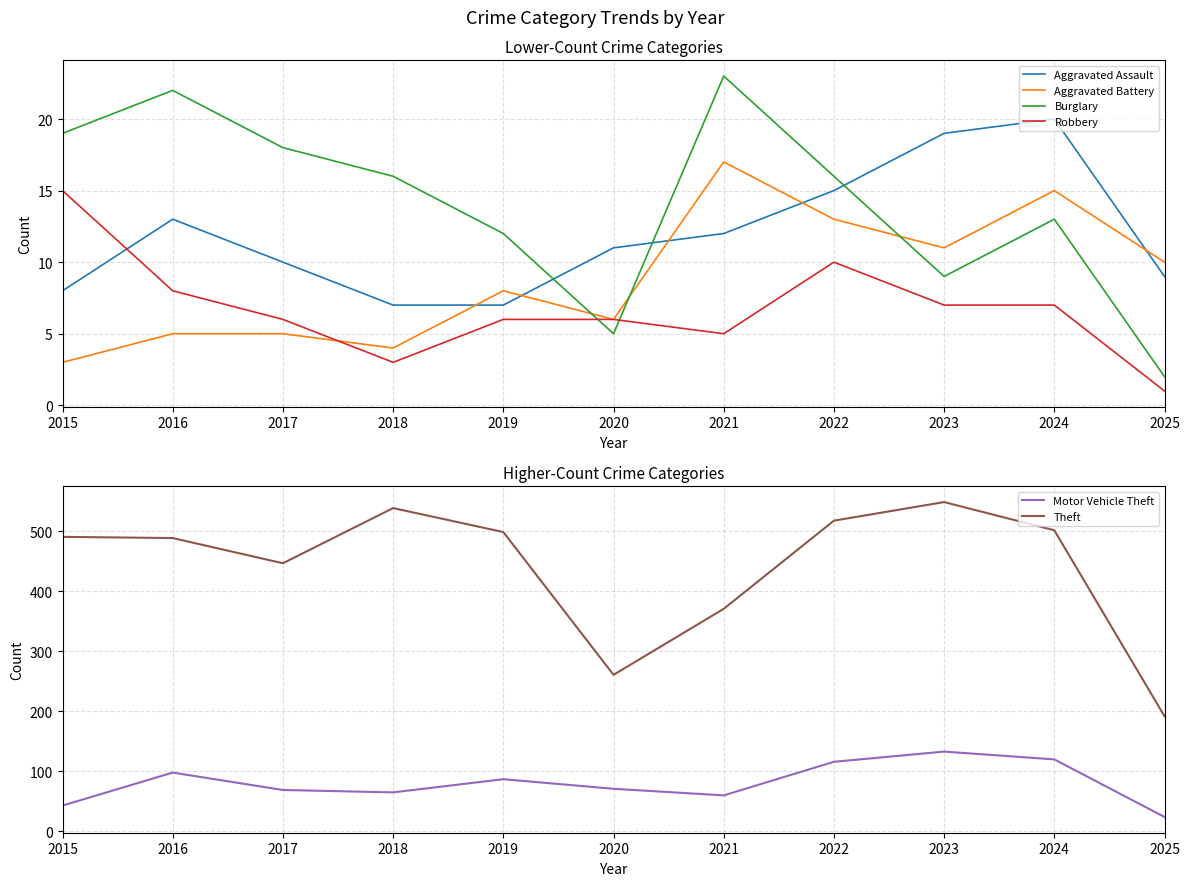

What are all the series names shown in the legend?

Aggravated Assault, Aggravated Battery, Burglary, Robbery, Motor Vehicle Theft, Theft